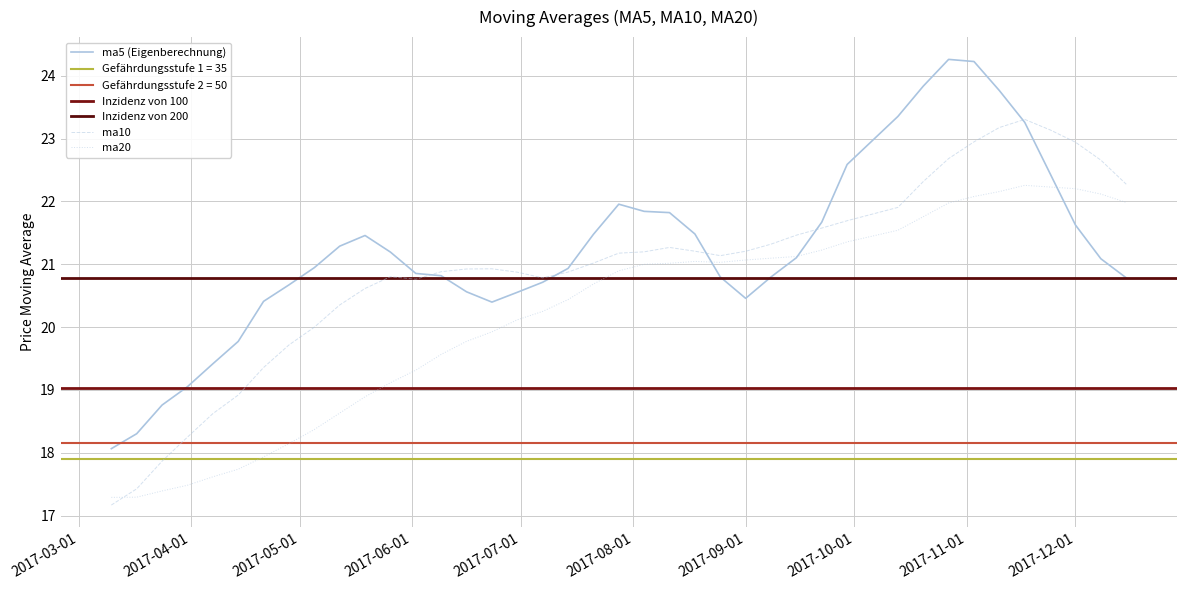

The value of ma20 at 2017-03-24 is 17.4. True or false?

True